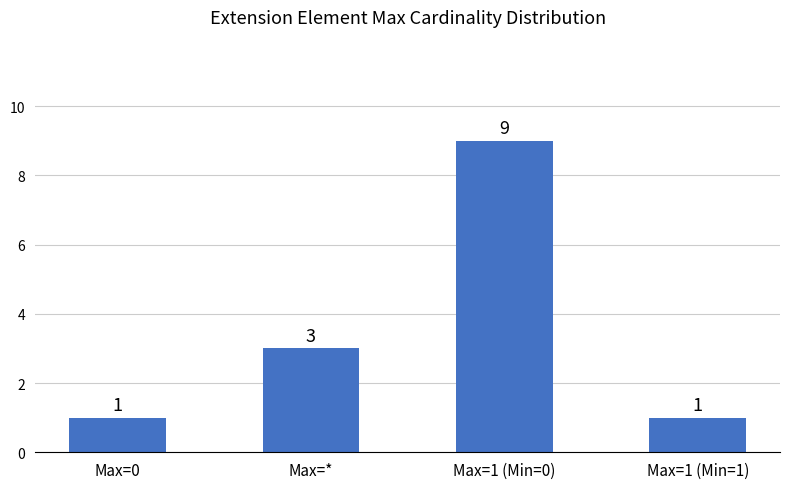

True or false: the data shows 1 at Max=1 (Min=1).

True